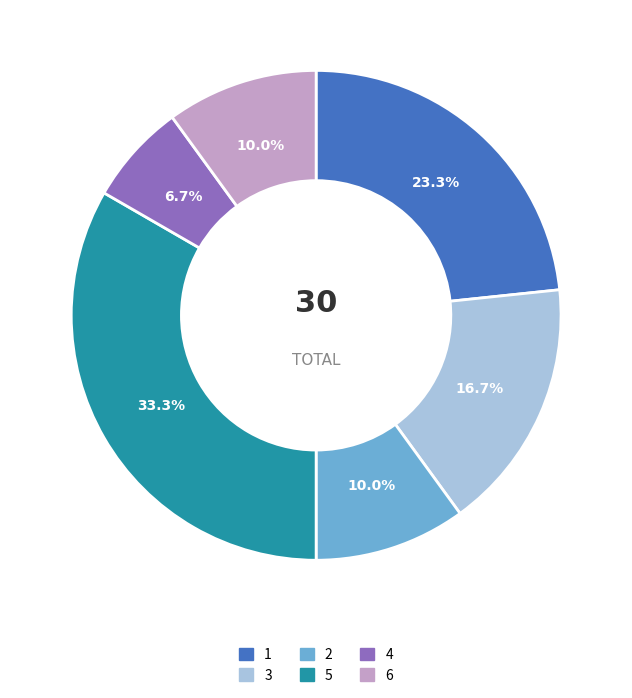

Does 4 account for over 50% of the chart?

No